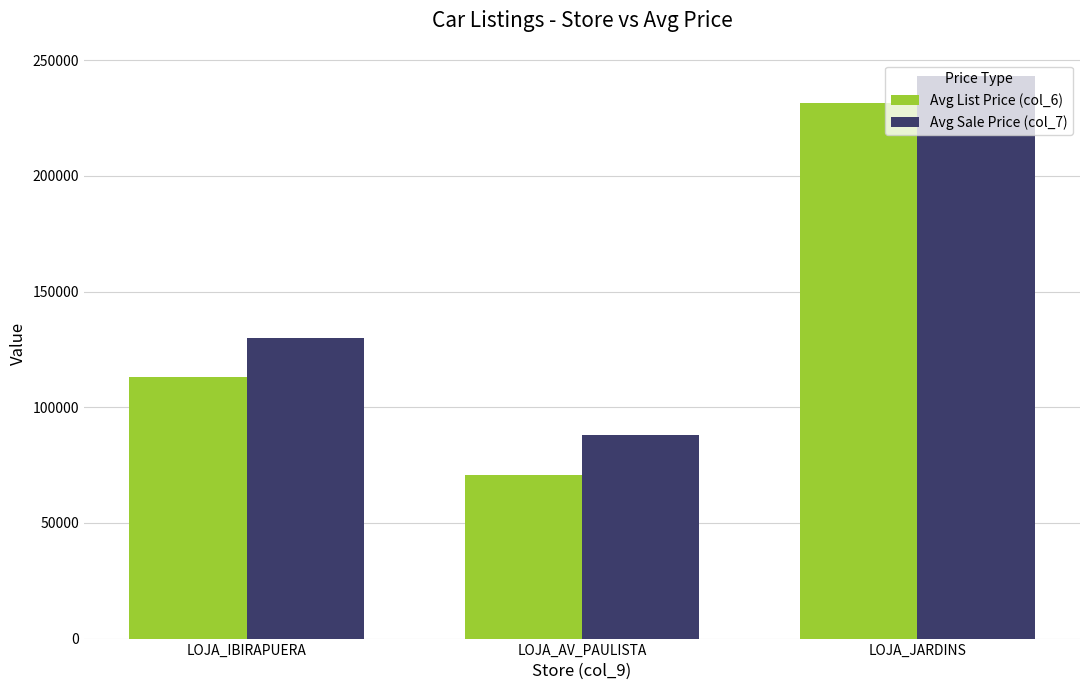

How many data points in Avg List Price (col_6) are less than 113127?

1